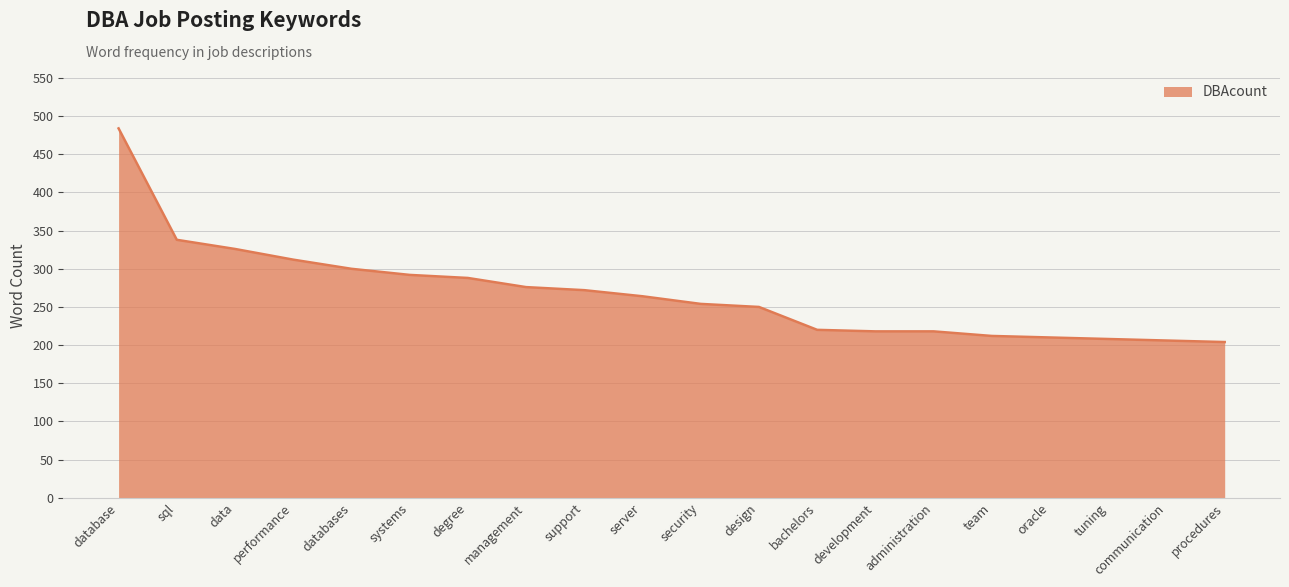

At which label does the data first exceed 264?

database